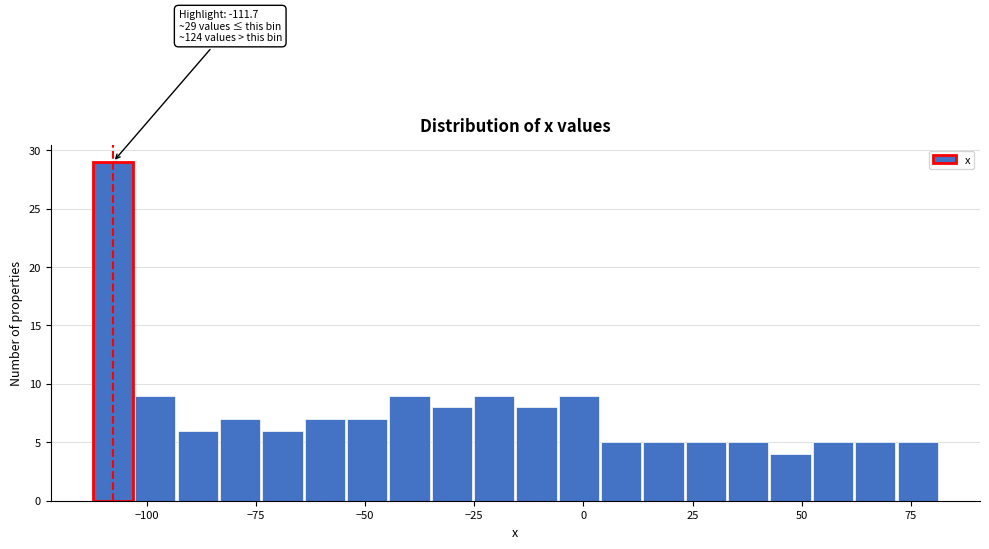

Read against the x-axis, roughly where is the centre of the tallest bar?

-110